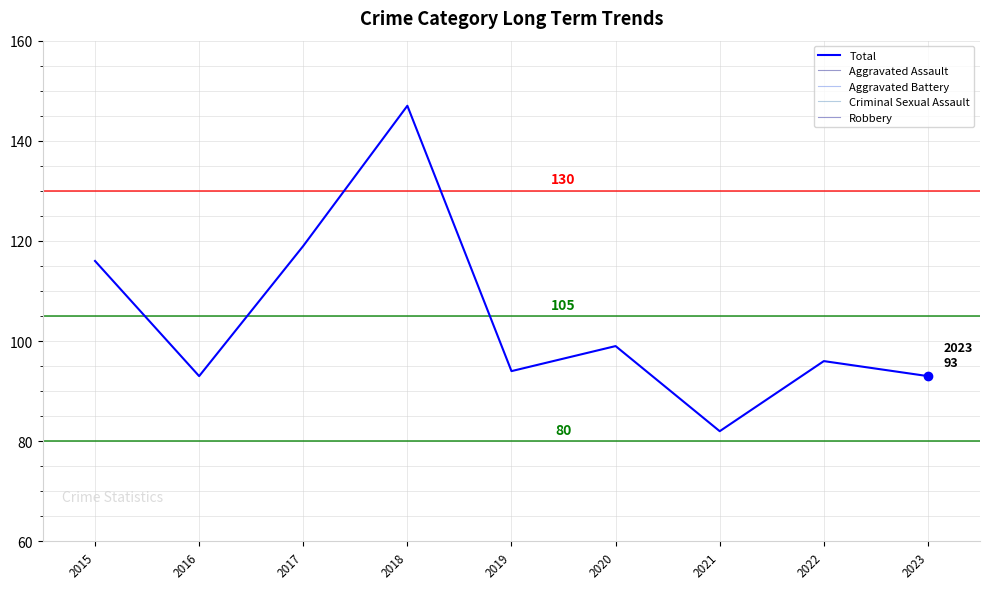

What is the highest value of the Criminal Sexual Assault series?

12